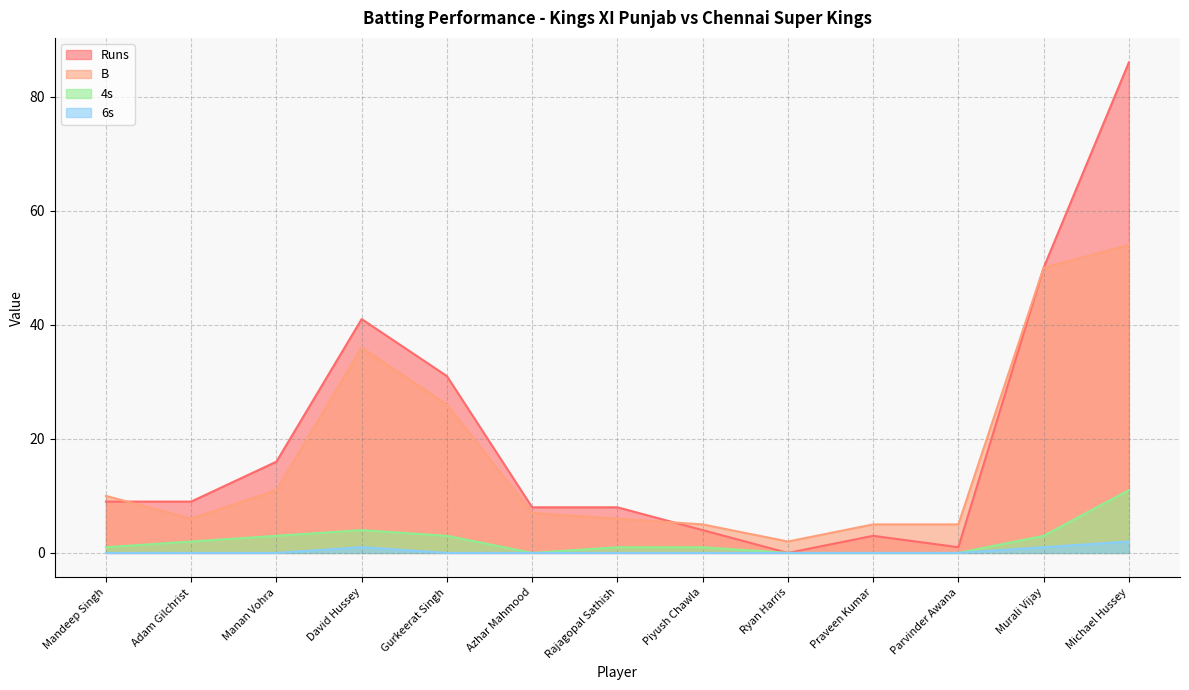

What is the difference between the maximum and minimum values in the 4s series?

11